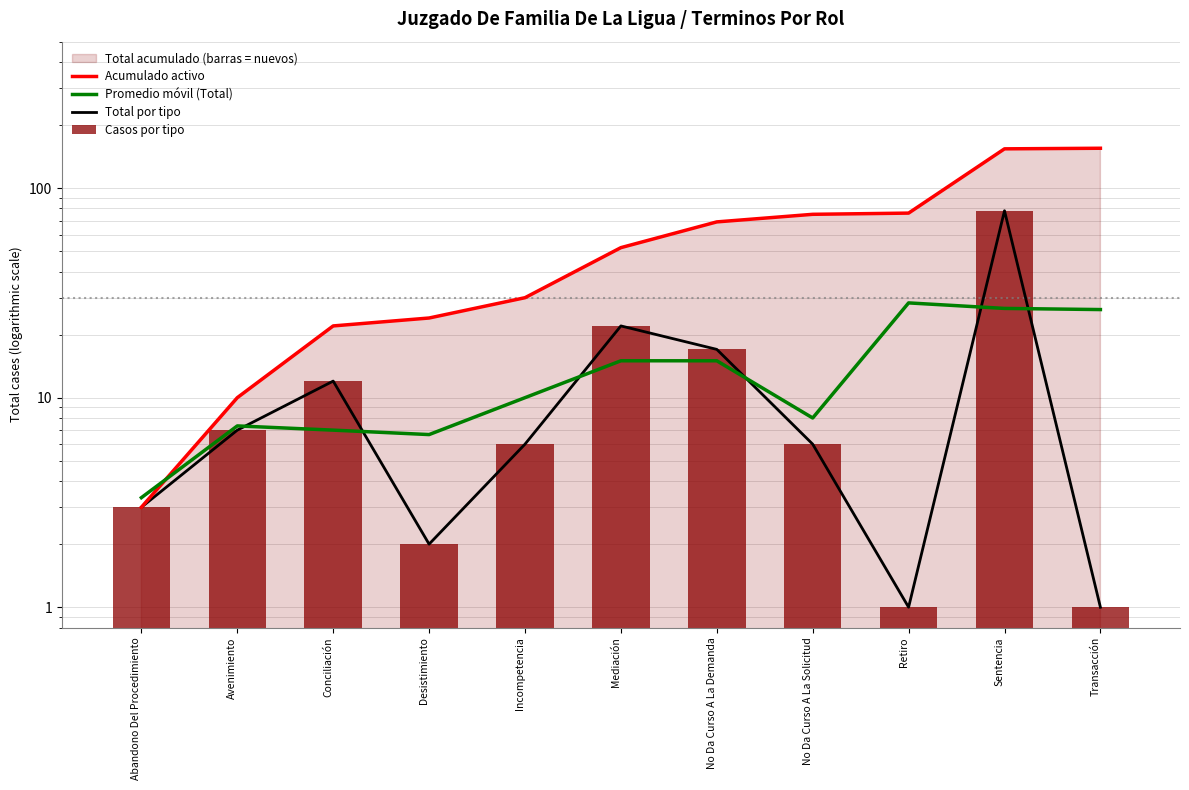

Where is Promedio móvil (Total) nearest to the value 15?

No Da Curso A La Demanda